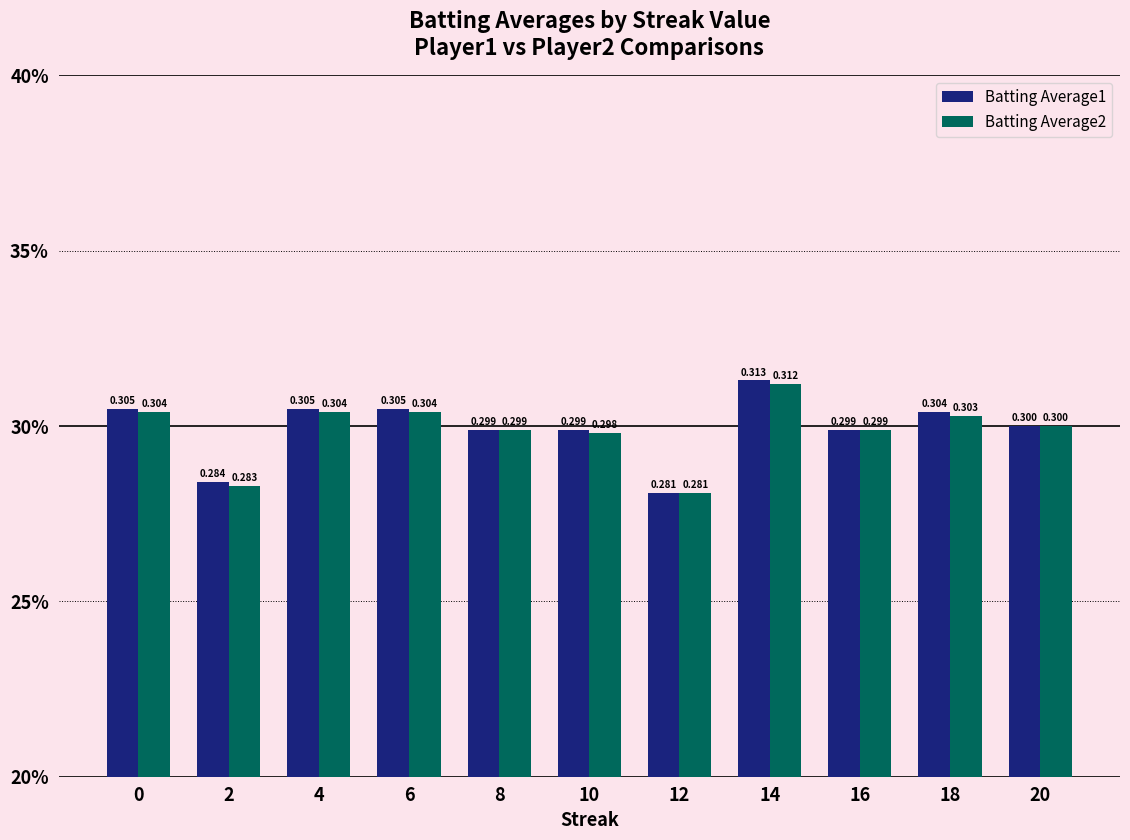

Does the chart contain any negative values?

No